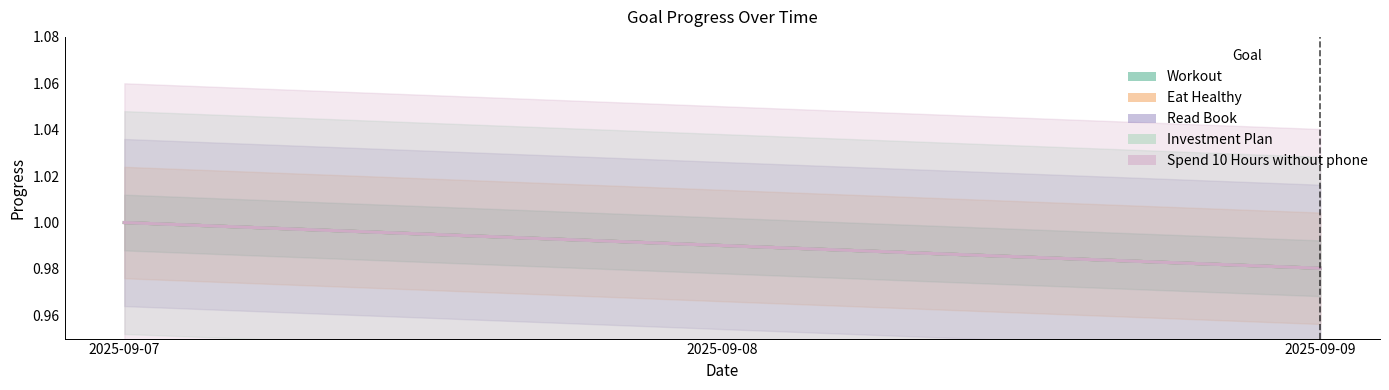

How many lines are shown in the chart?

5